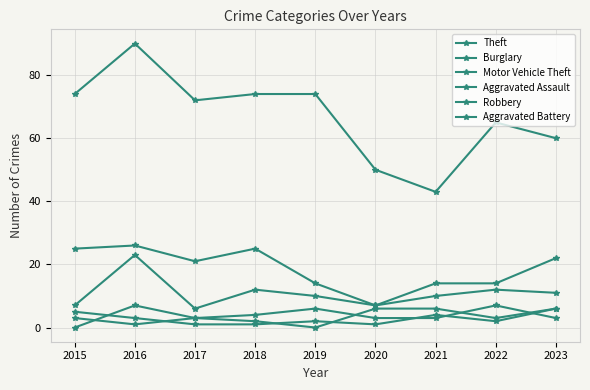

Which series has the largest total across all categories?

Theft